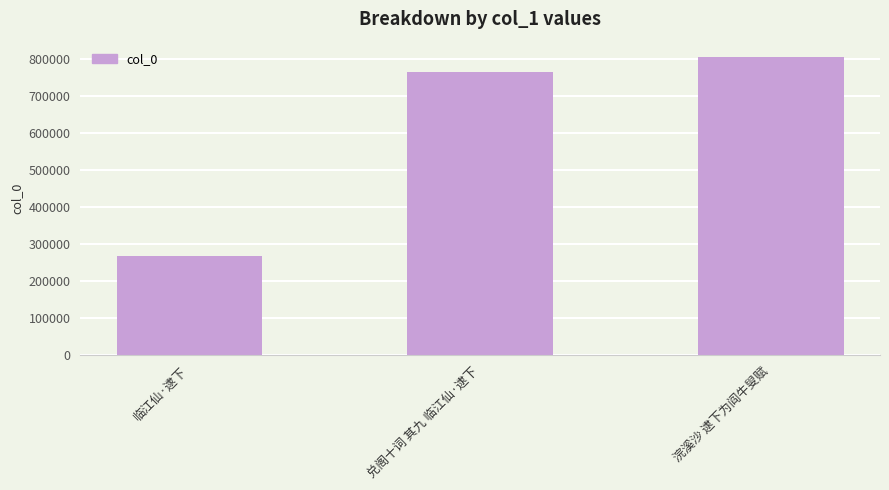

The chart shows a value of 381626 at 兑阁十词 其九 临江仙·逮下. True or false?

False